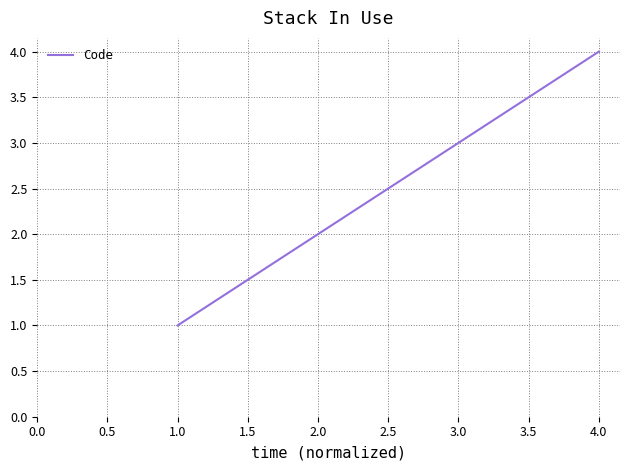

What is the sum of all values?

10